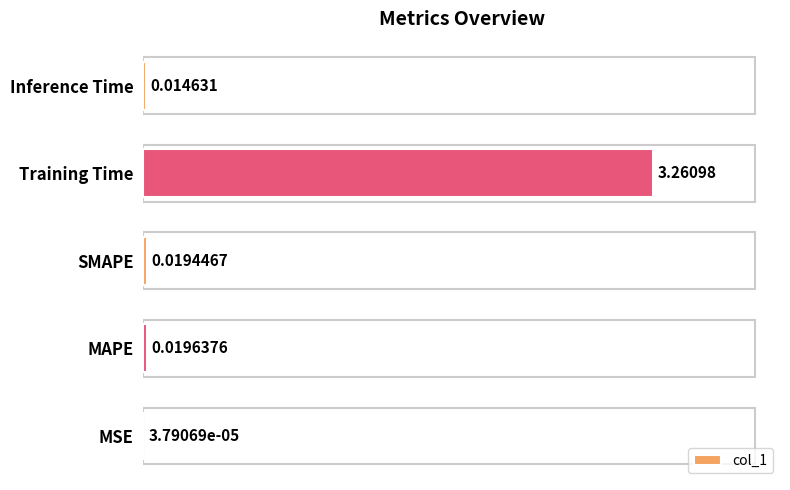

Which has a higher value, SMAPE or Inference Time?

SMAPE